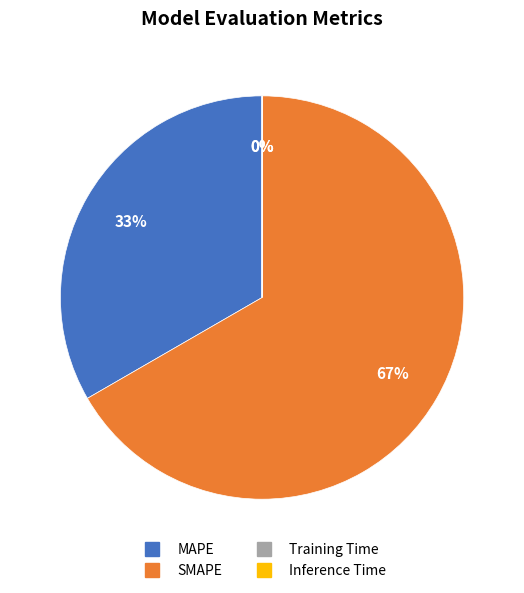

What is the largest slice in the pie chart?

SMAPE